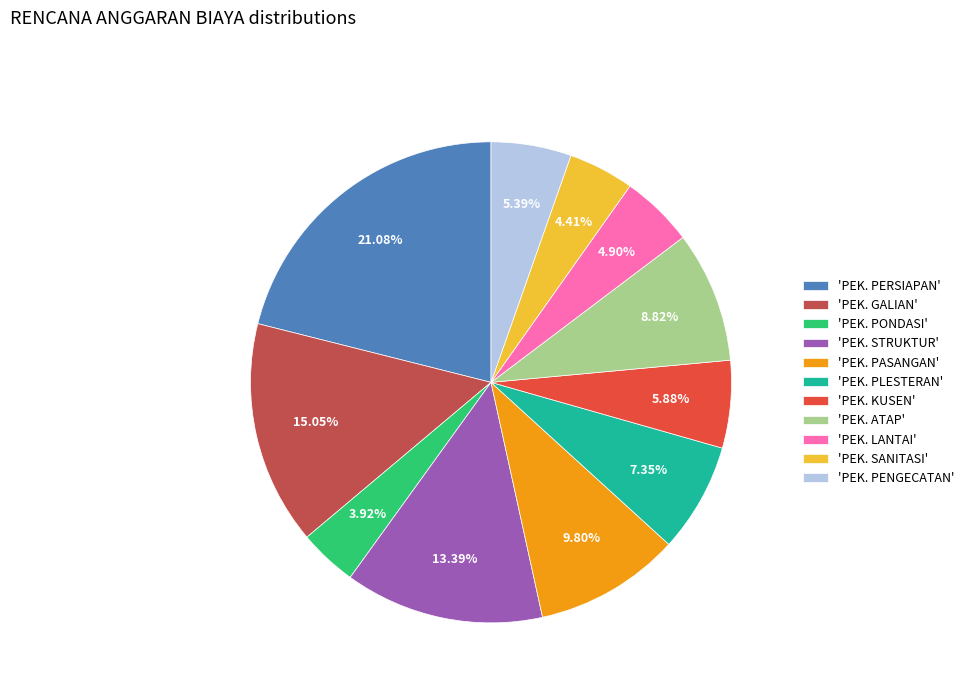

How many segments does this pie chart have?

11